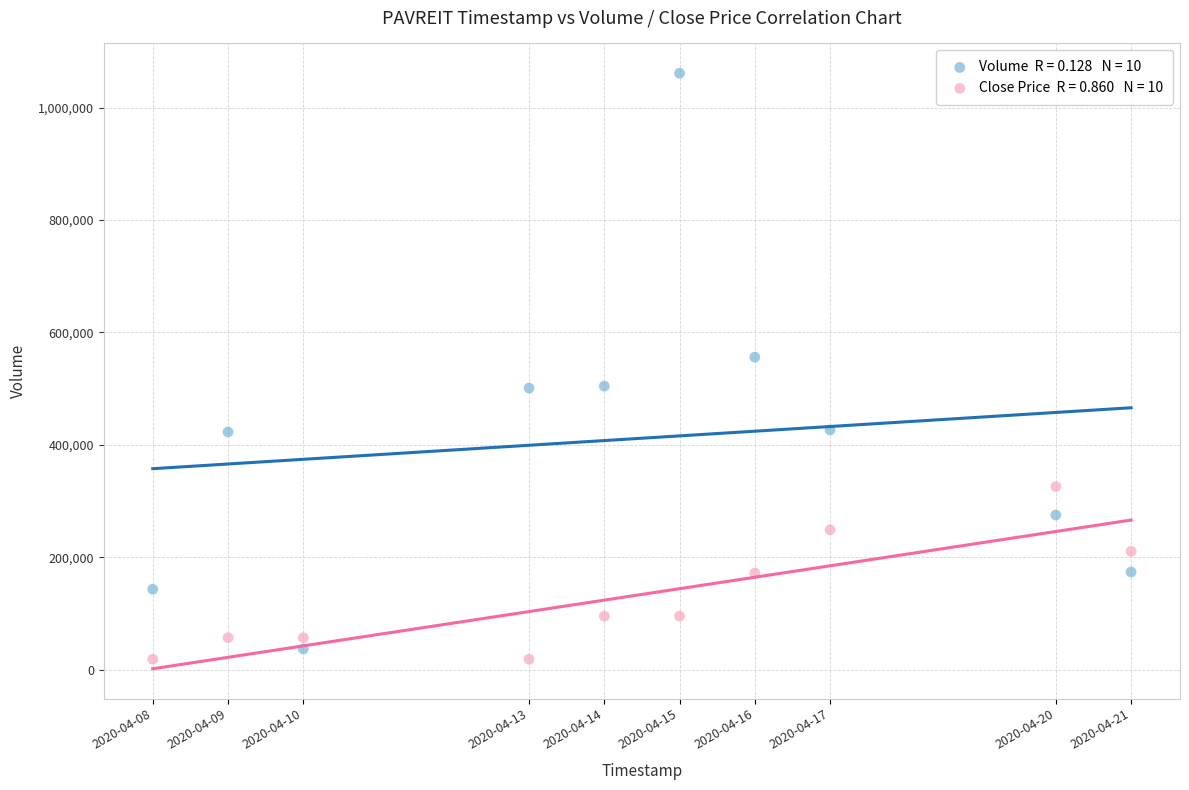

Across all series, what Y value is closest to 539750?

556000.0